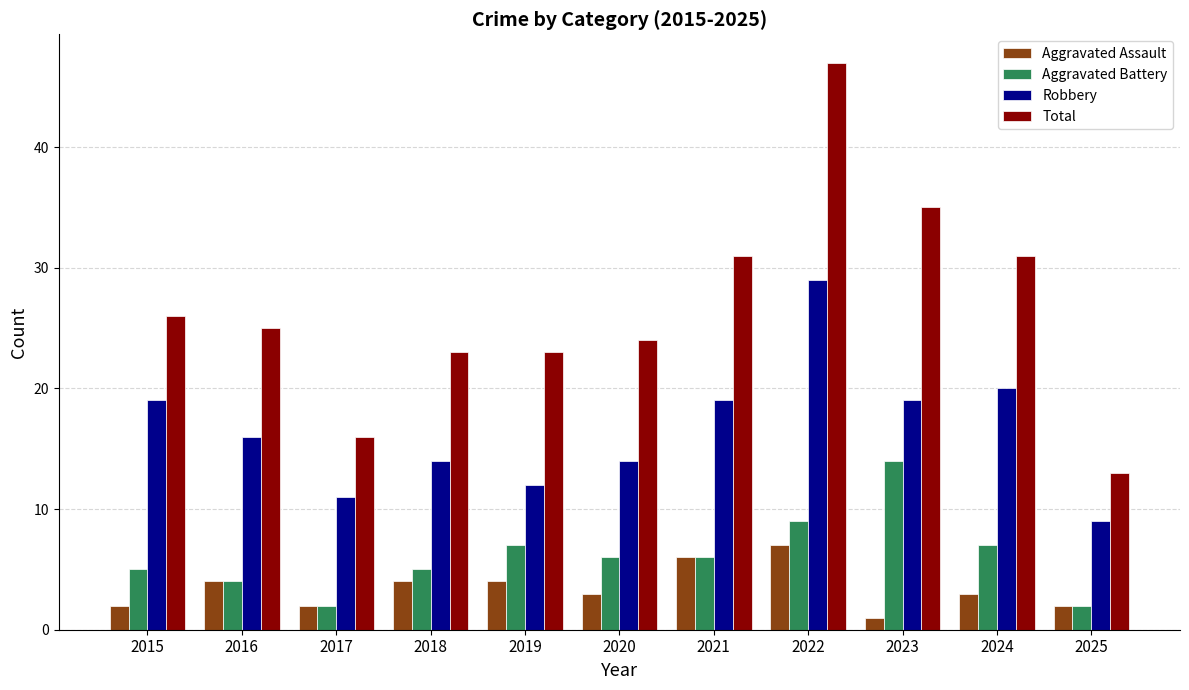

The value of Aggravated Assault at 2025 is 2. True or false?

True